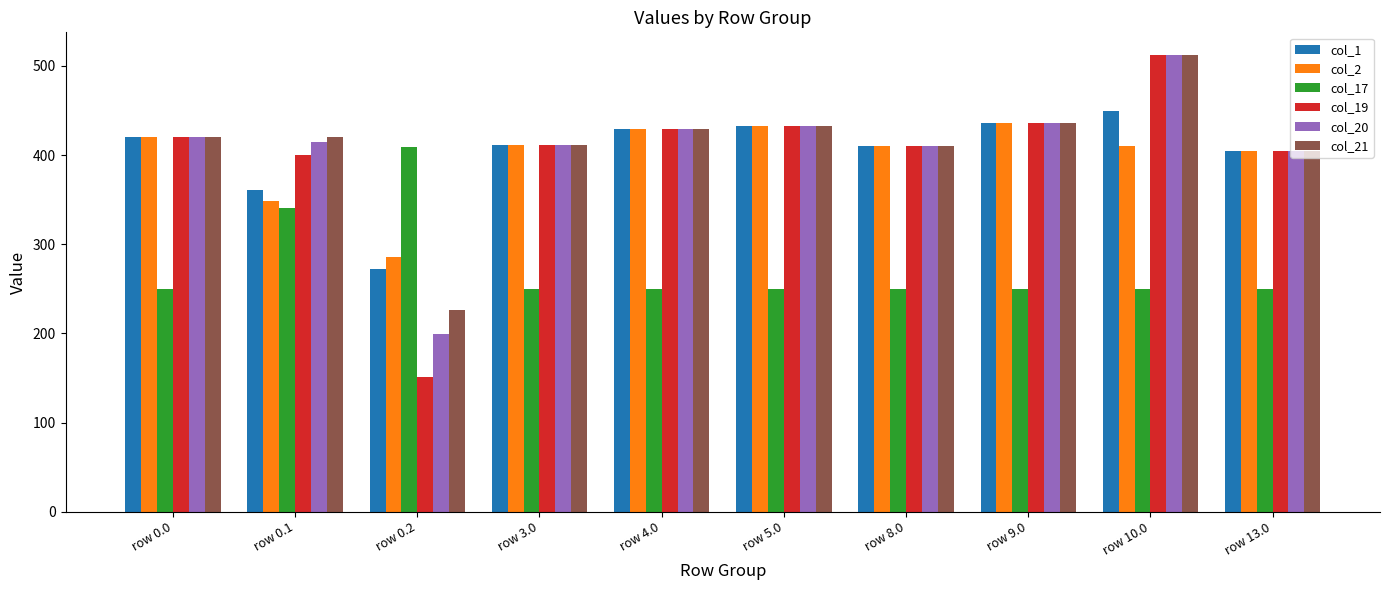

At which category is the sum across all series the highest?

row 10.0